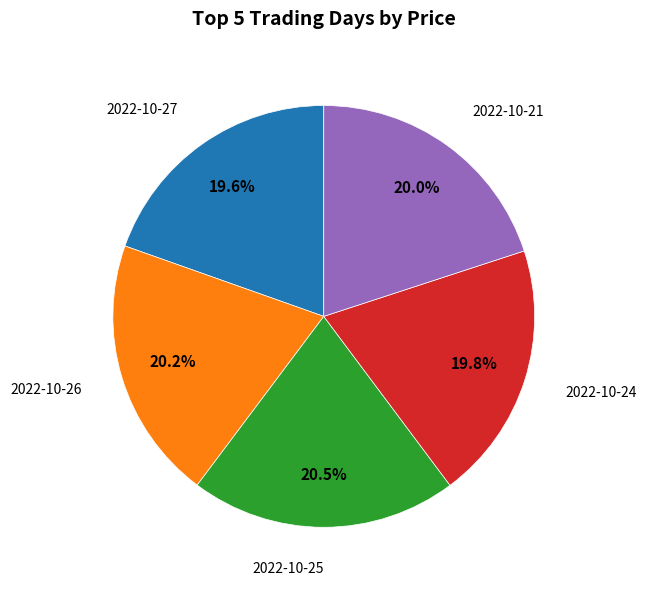

Is there any slice that represents more than half of the pie?

No